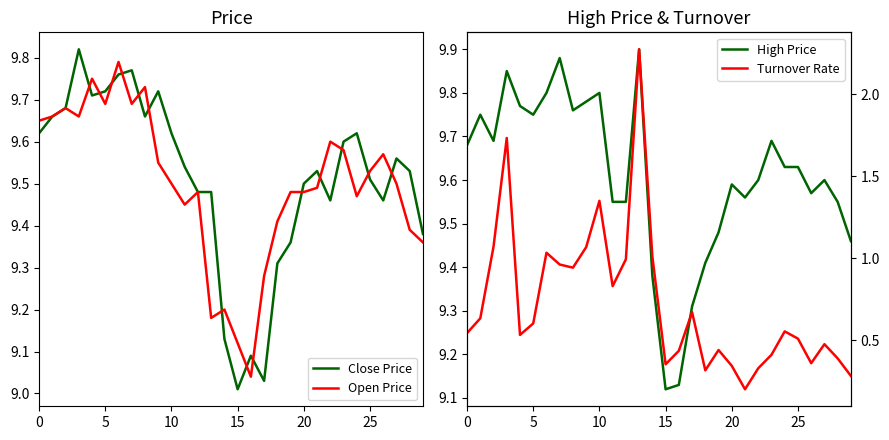

Does the chart display data point markers on the line(s)?

No